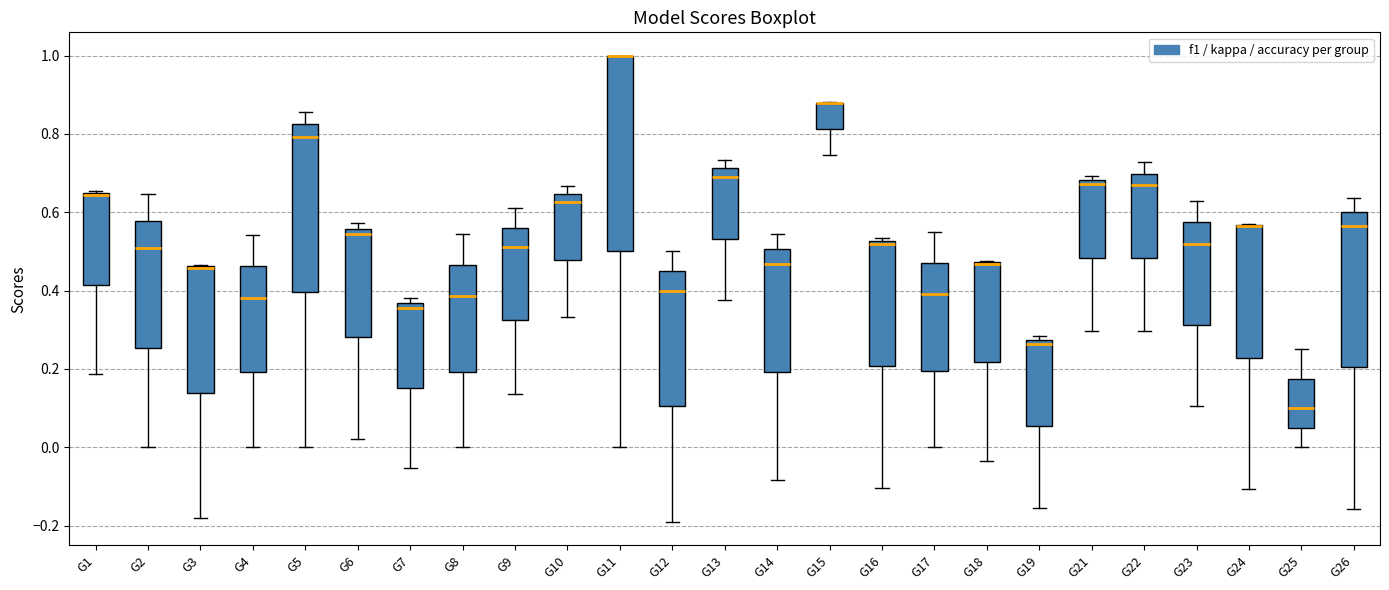

Where does the lower whisker of the box for G1 end on the y-axis? The values are not printed on the chart, so give them approximately, as read against the axis.

0.18